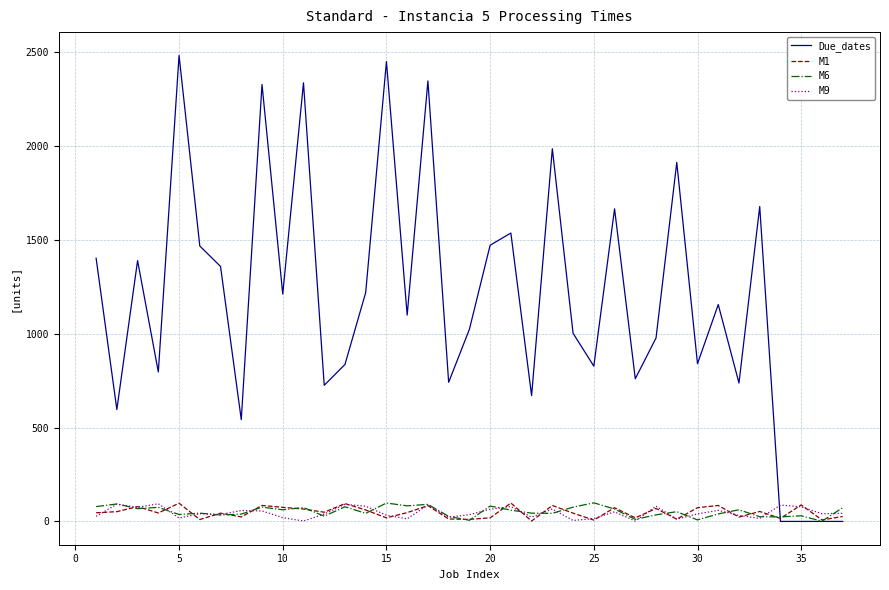

At how many categories does at least one series exceed 2464?

1